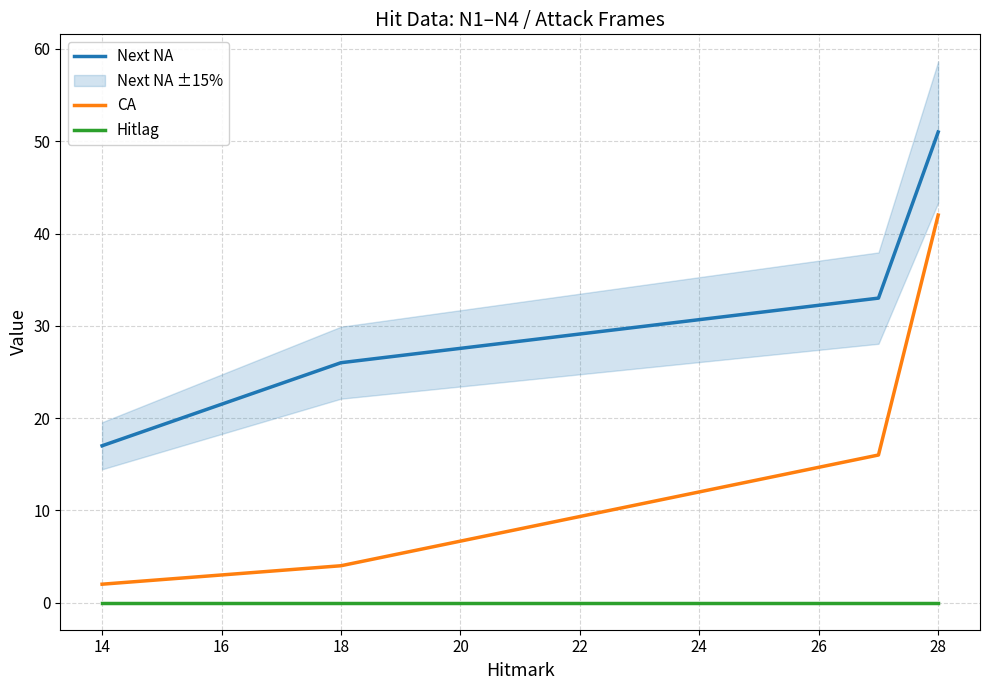

Count the number of categories in the chart.

4